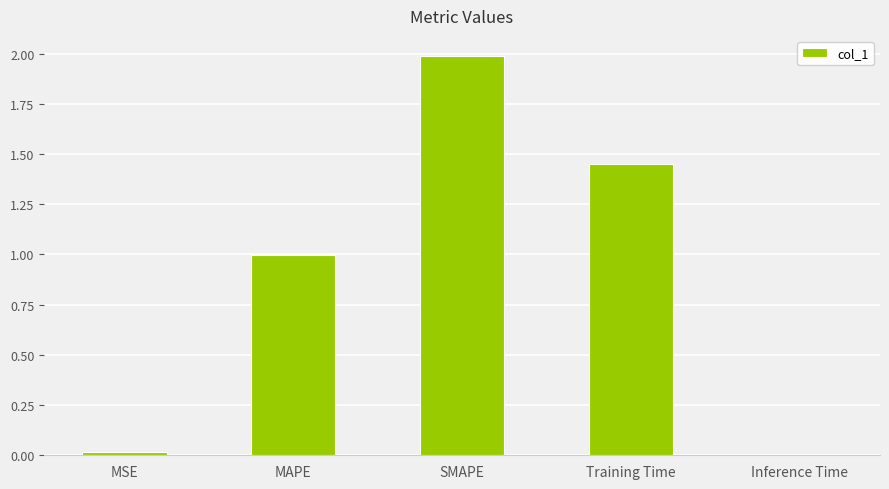

The value at Inference Time is 0.0. True or false?

True